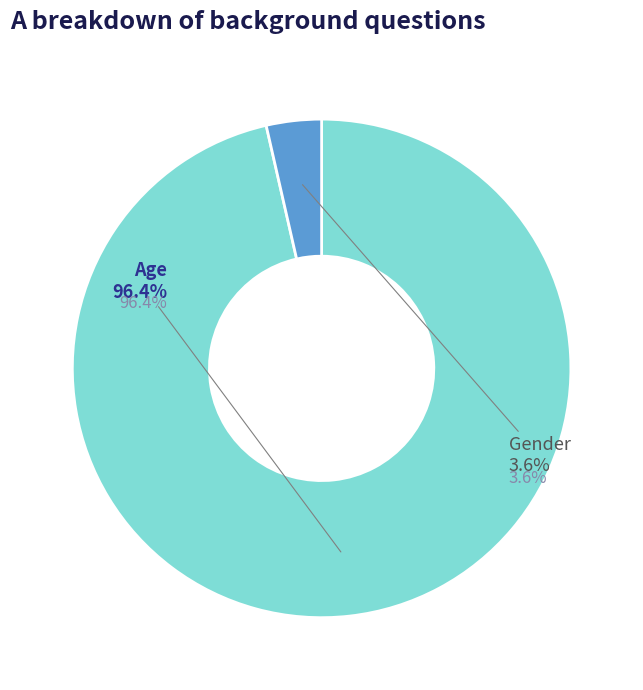

Do Gender and Age together represent more than half of the pie?

Yes